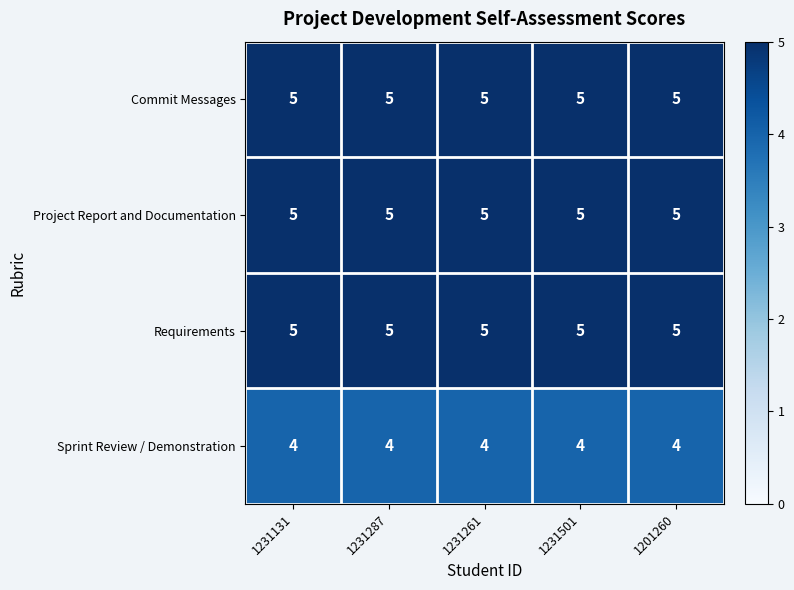

Is the value of Commit Messages at 1231287 greater than the value of Sprint Review / Demonstration at 1231287?

Yes